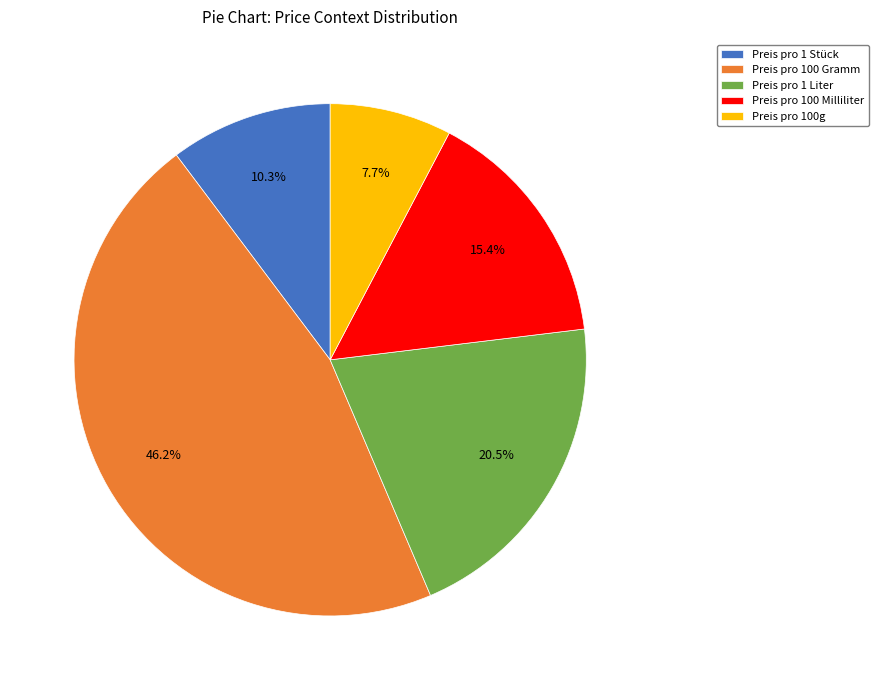

How many slices are in this pie chart?

5